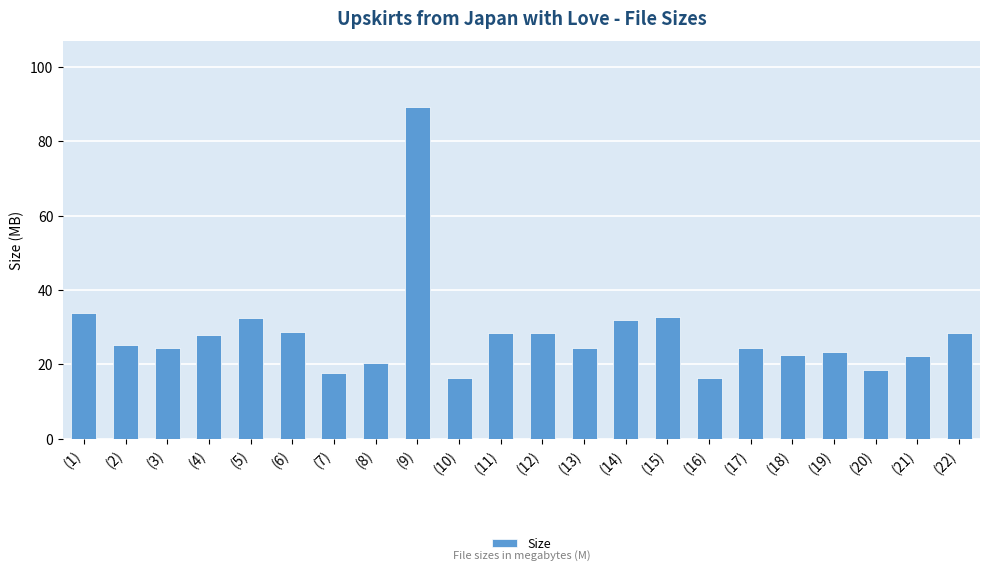

What is the label of the 7th bar from the right?

(16)